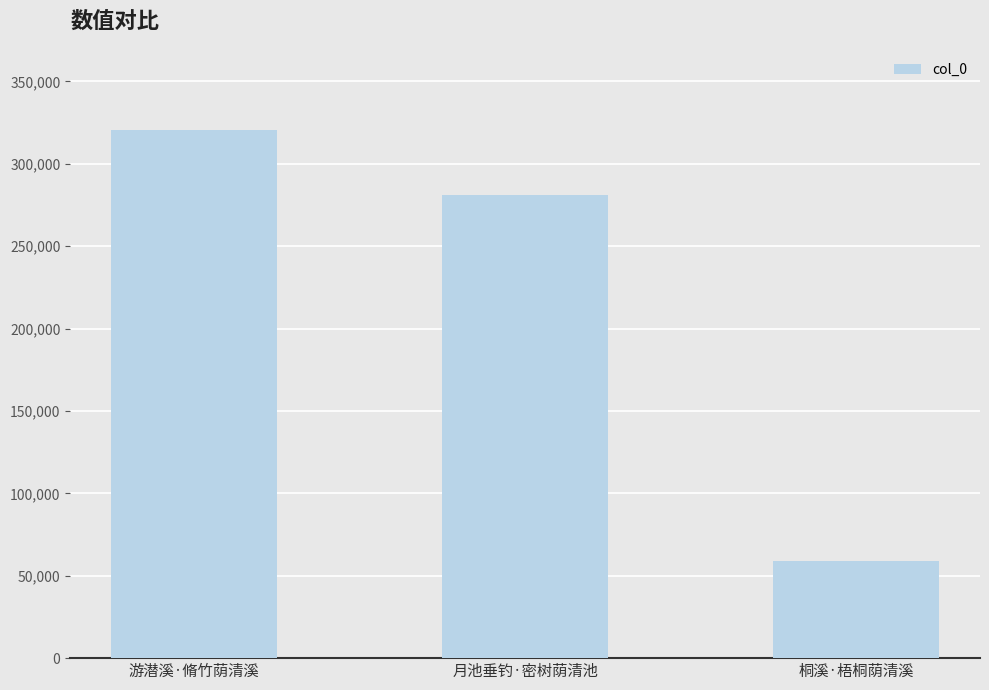

Are the bars horizontal?

No